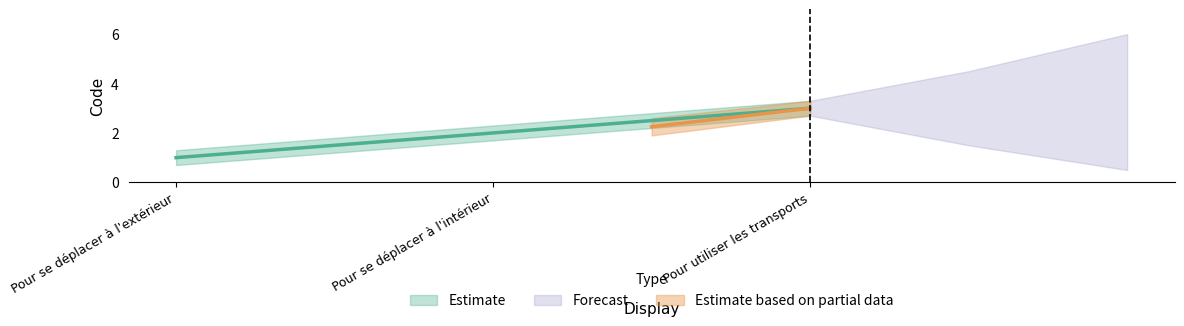

Where is Code_lower nearest to the value 1?

Pour se déplacer à l'extérieur